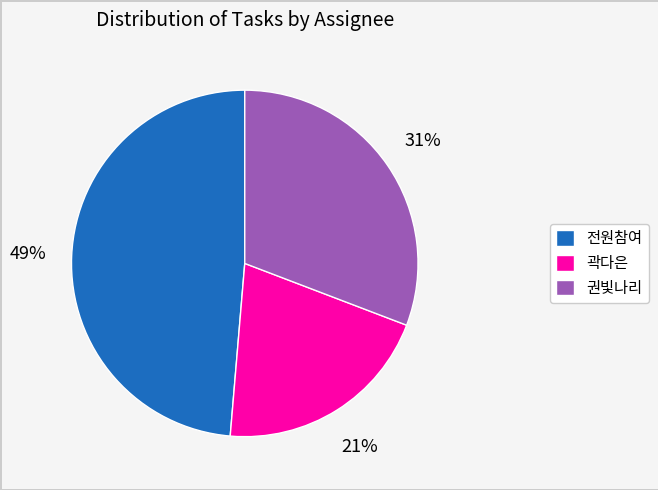

To the nearest percent, what is the difference between the 전원참여 and 곽다은 slice percentages?

28%